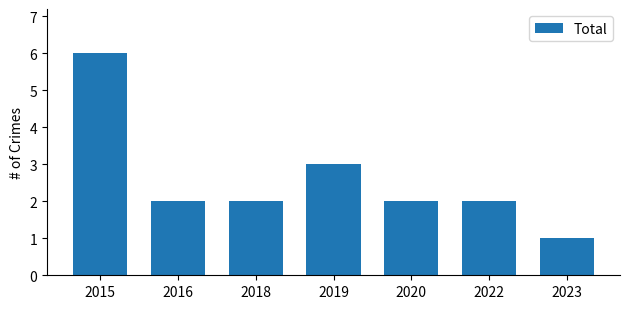

What is the maximum value shown in the chart?

6